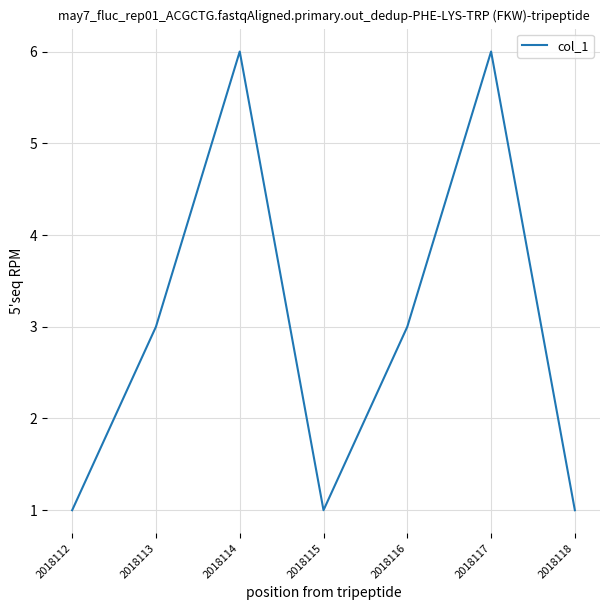

What is the greatest value displayed?

6